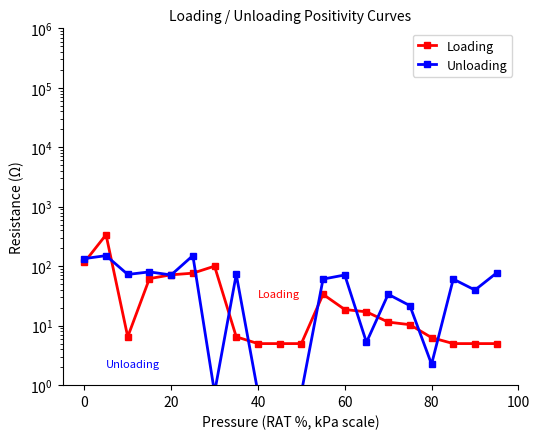

List the series in order of their peak value, highest first.

Loading, Unloading